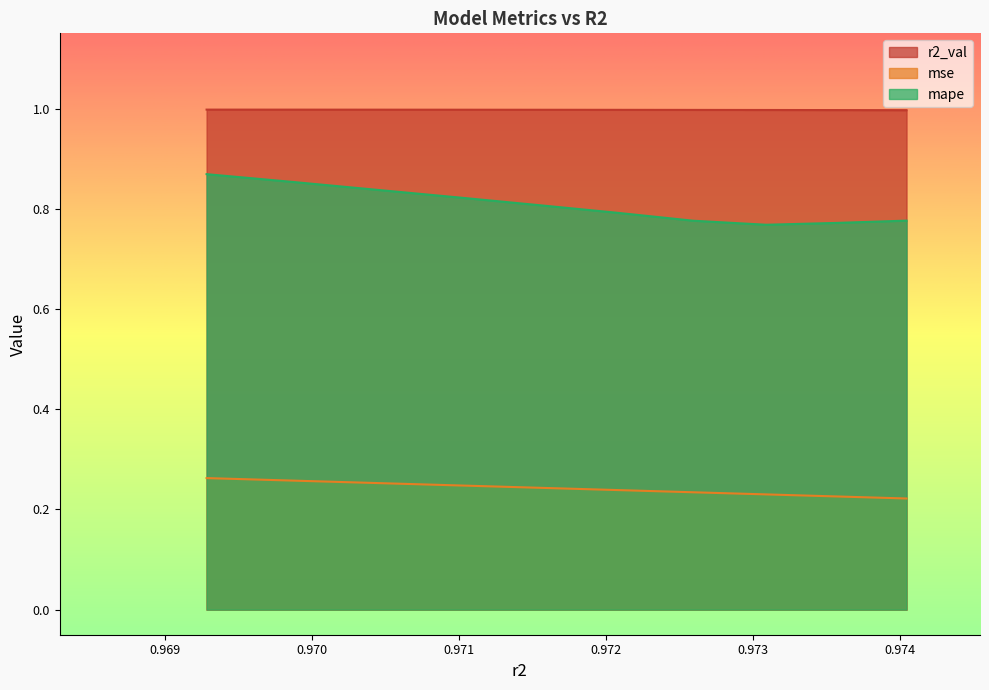

Which series has the largest range (max minus min)?

mape